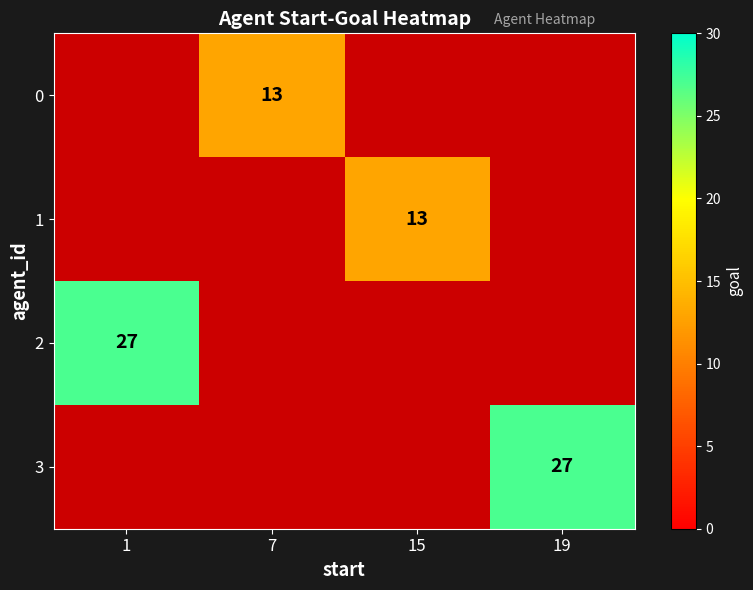

Between 19 and 1, which is larger?

1